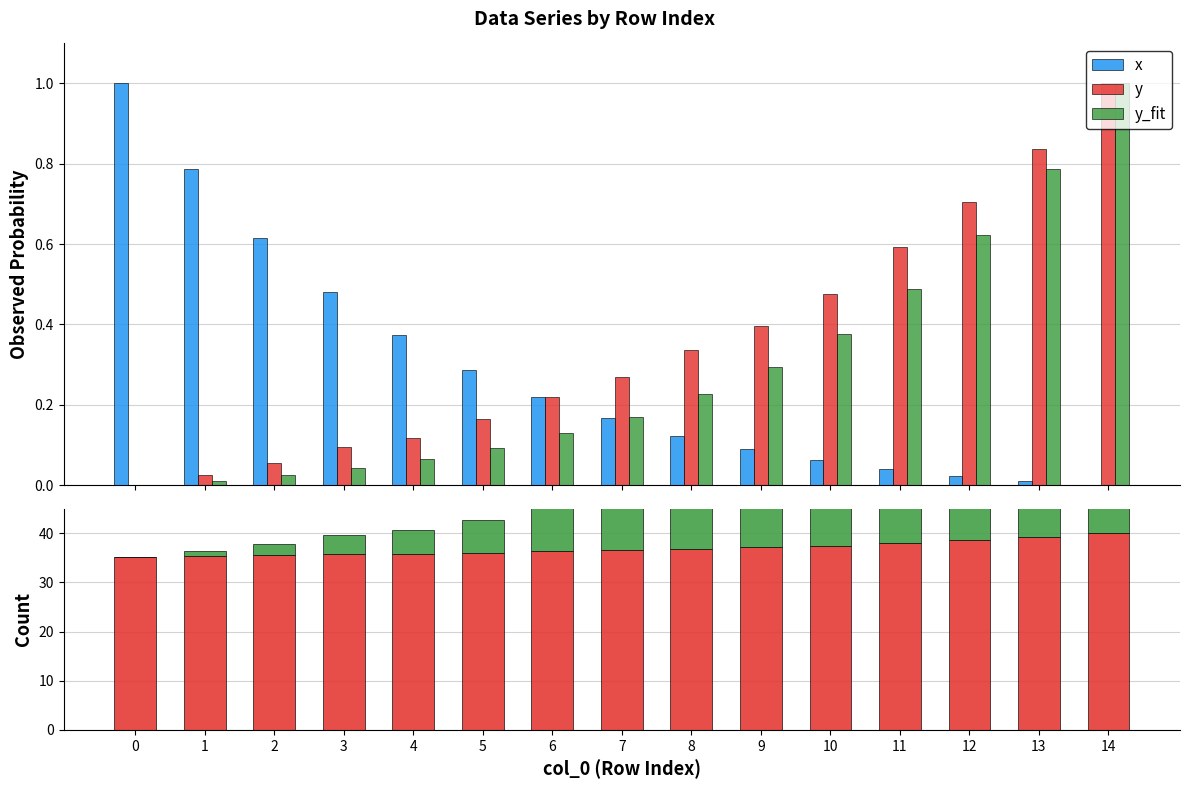

How many positive values does the y_fit series have?

14